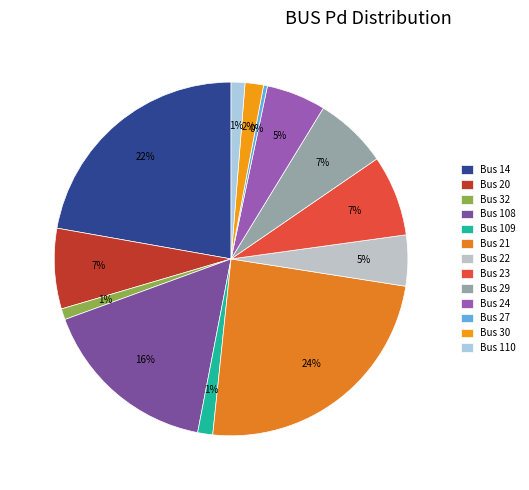

Is there a majority slice in this chart?

No